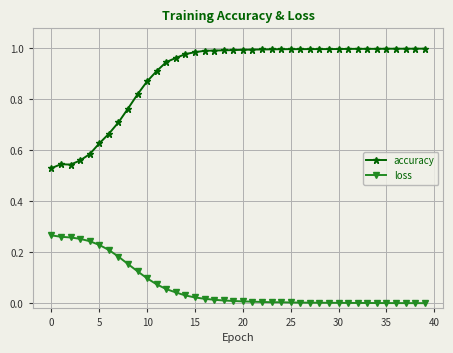

Rank the series by their maximum value, from lowest to highest.

loss, accuracy